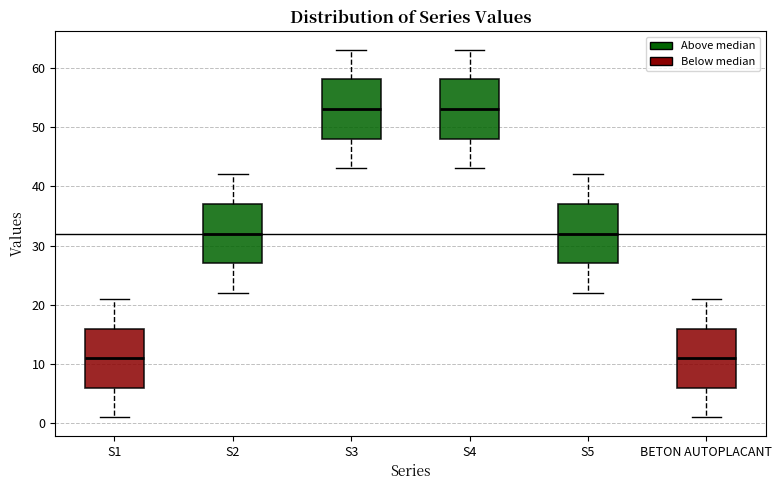

Where does the median line of the box for S2 sit on the y-axis? The values are not printed on the chart, so give them approximately, as read against the axis.

32